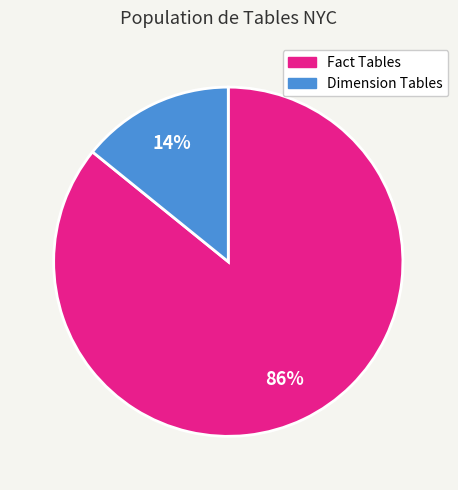

How many segments does this pie chart have?

2